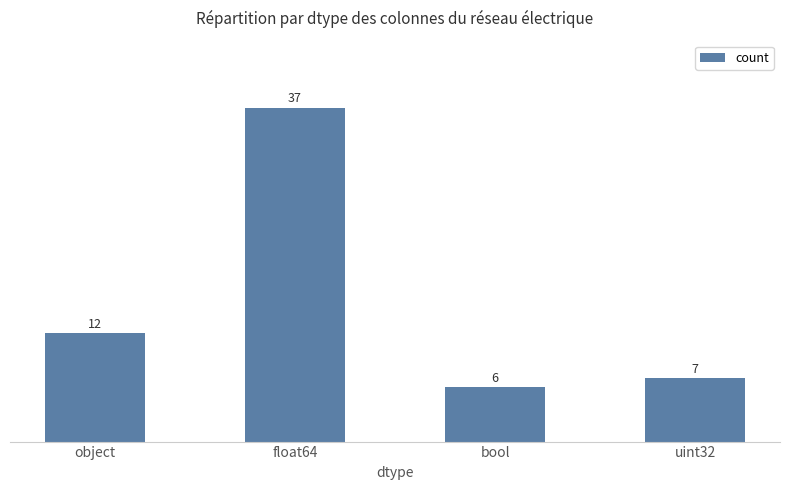

Reading left to right, transcribe all the data shown in this chart.

object=12	float64=37	bool=6	uint32=7